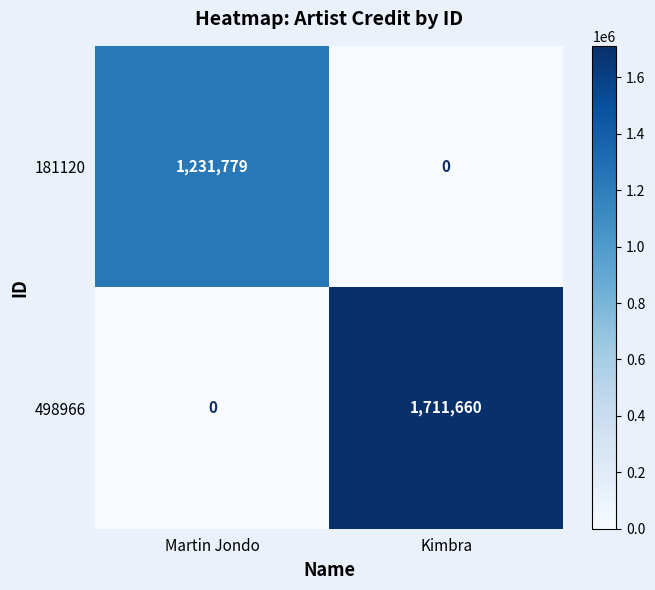

How many categories are shown in the chart?

2